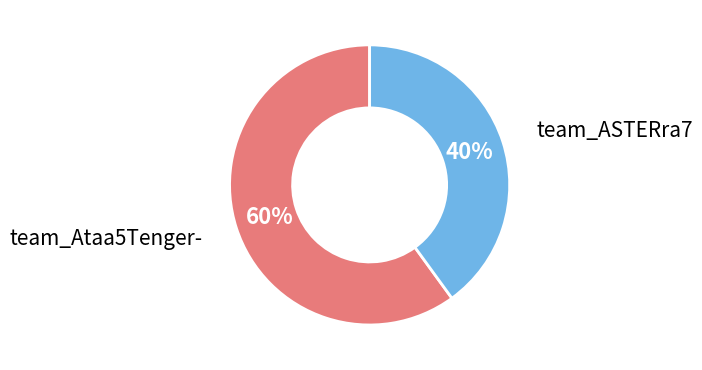

Which category has the smallest portion of the pie?

team_ASTERra7